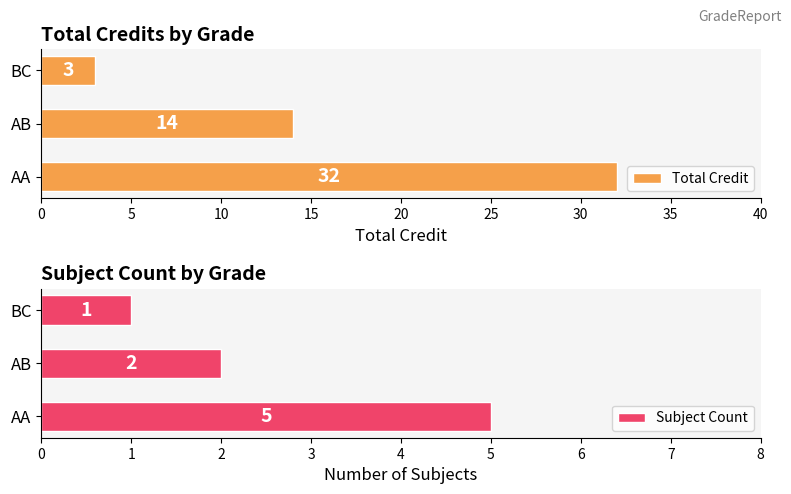

What is the lowest value of the Total Credit series?

3